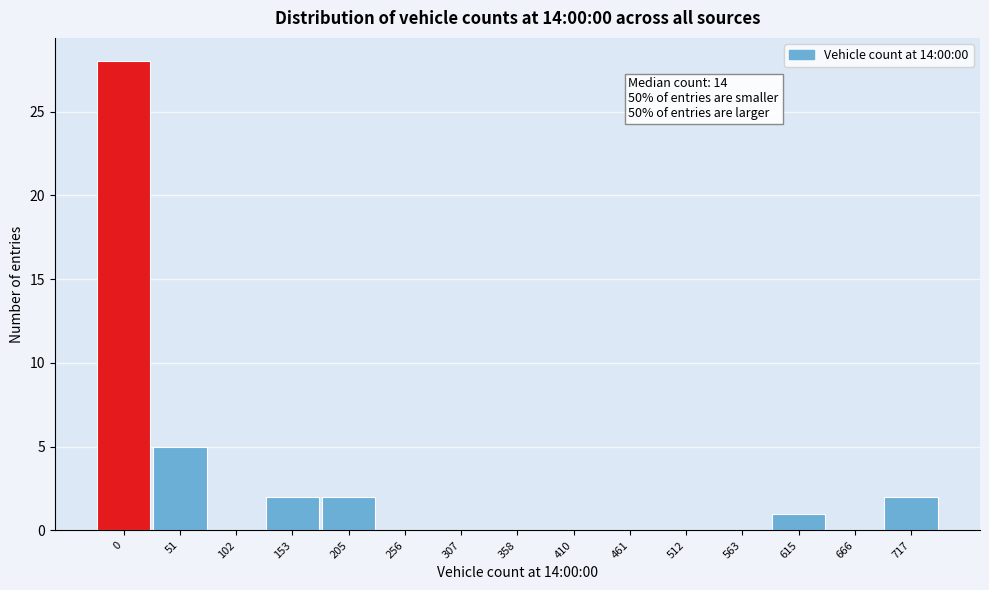

Reading left to right, list all the values displayed in this chart.

0=28	51=5	102=0	153=2	205=2	256=0	307=0	358=0	410=0	461=0	512=0	563=0	615=1	666=0	717=2